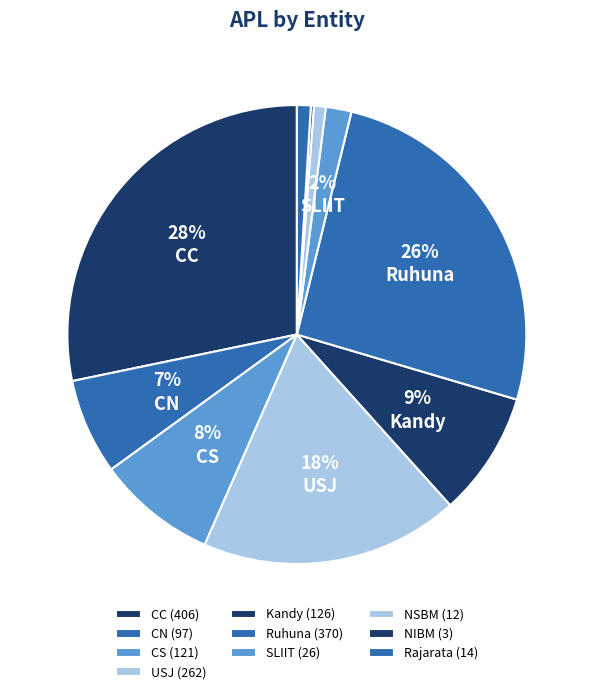

Approximately how many times larger is the value at SLIIT compared to Rajarata?

1.9